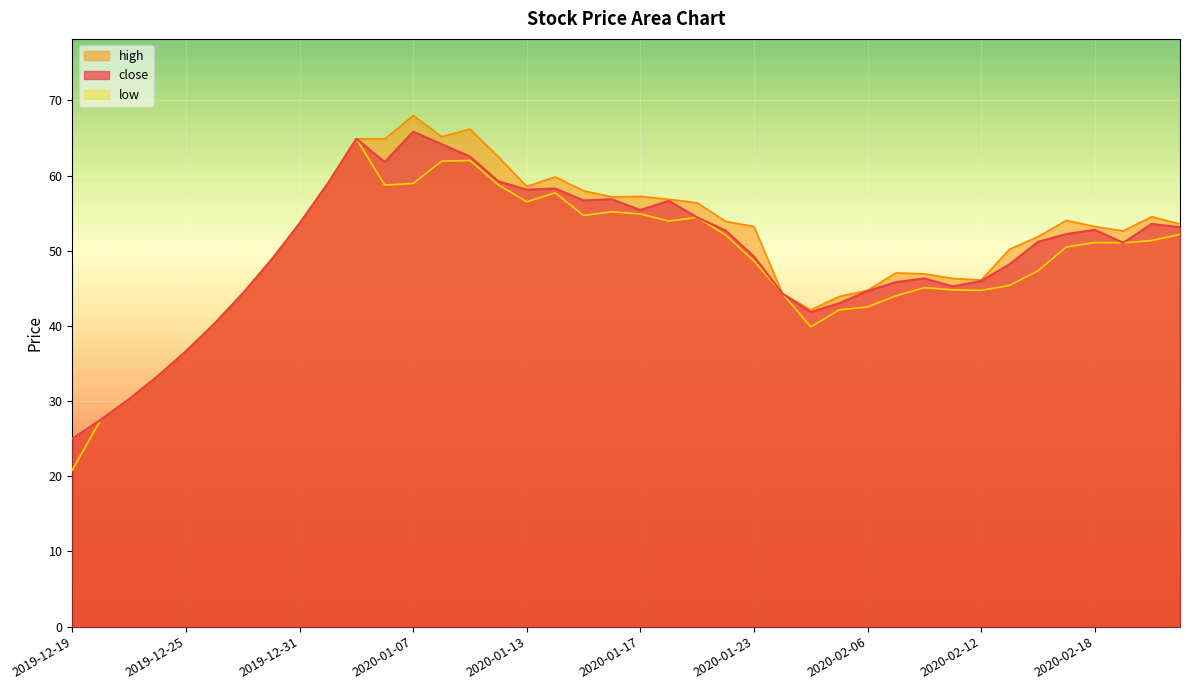

What is the total value across all series at 2020-01-21?

165.2